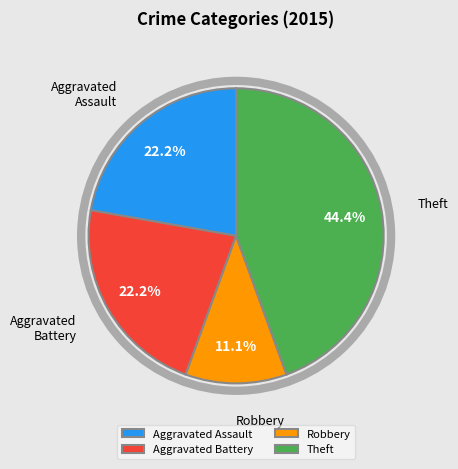

What is the smallest slice in the pie chart?

Robbery